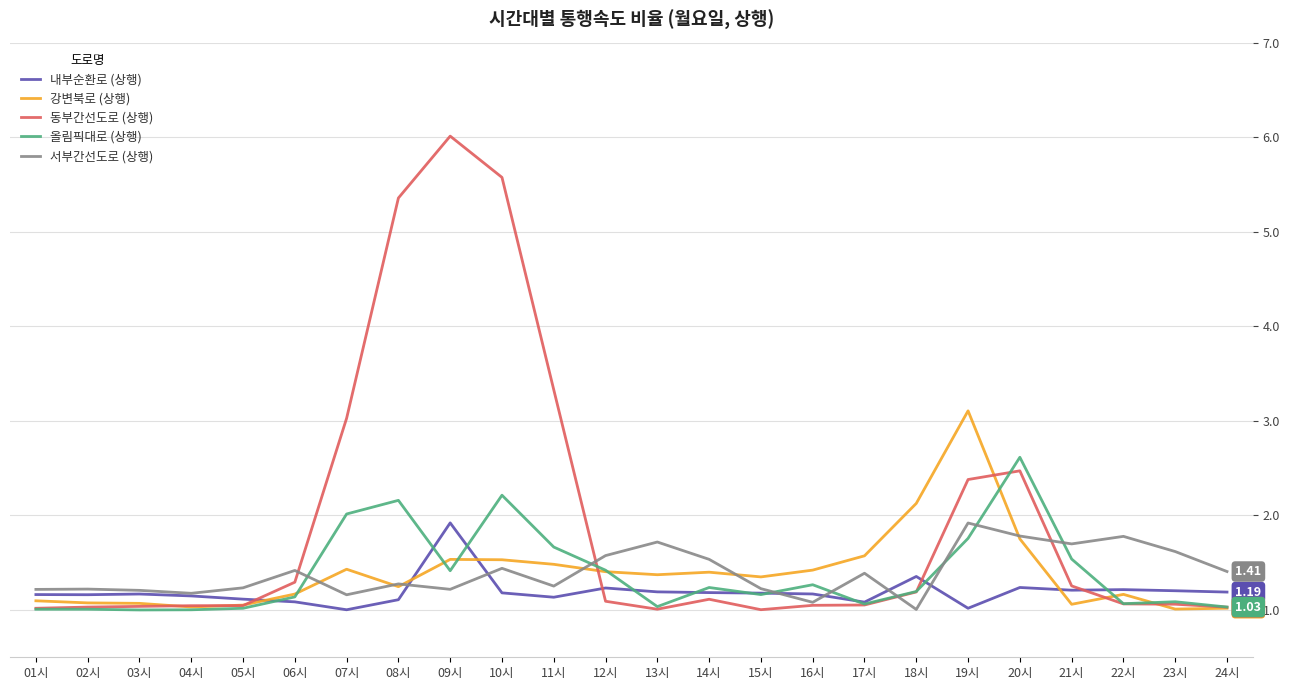

What are all the series names shown in the legend?

내부순환로 (상행), 강변북로 (상행), 동부간선도로 (상행), 올림픽대로 (상행), 서부간선도로 (상행)